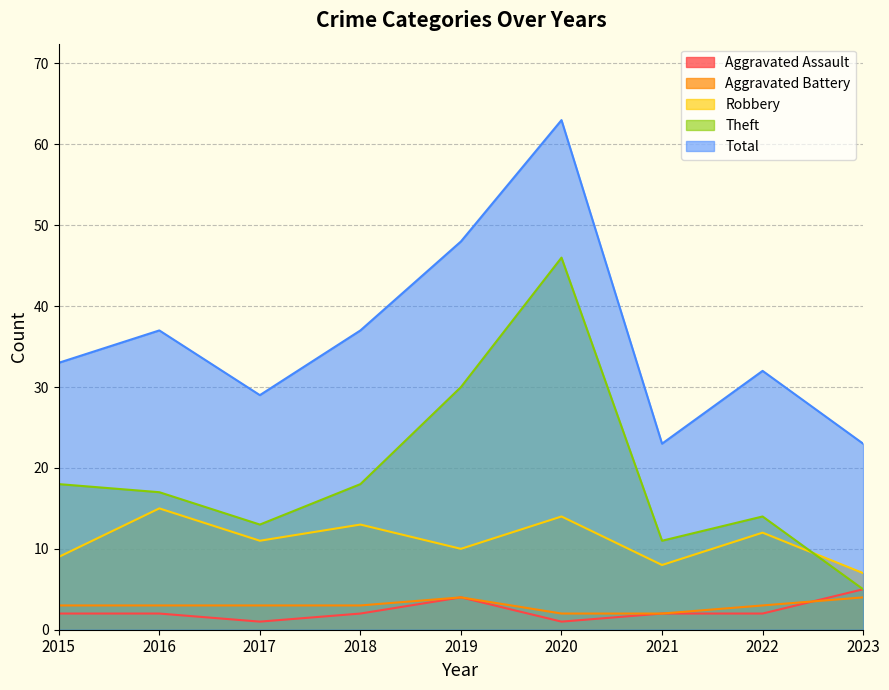

What is the difference between the highest and lowest values at 2021?

21